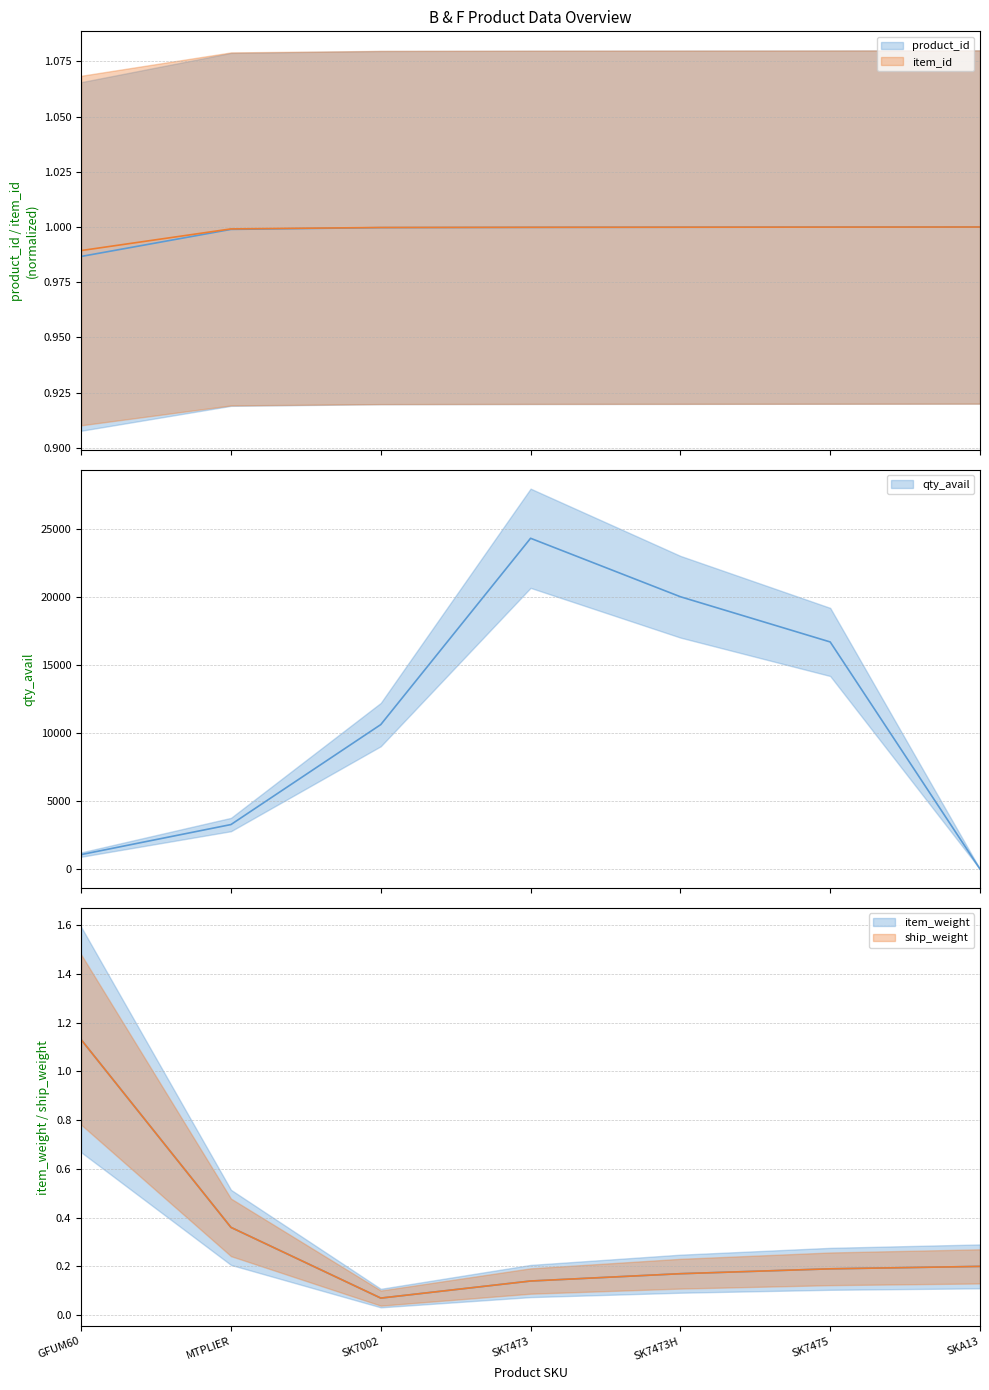

How many lines are shown in the chart?

5